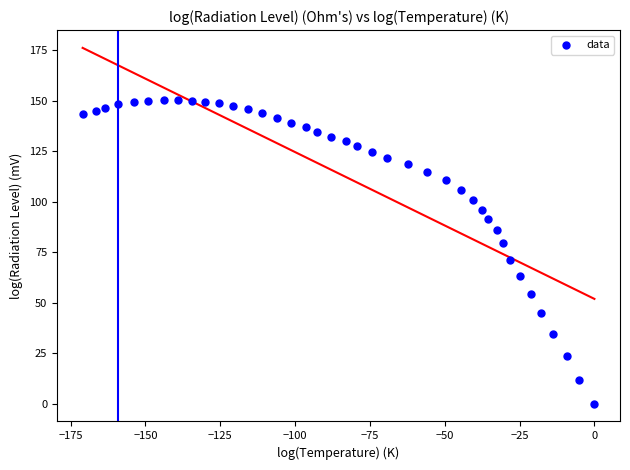

What is the range of Y values (max minus min)?

150.4